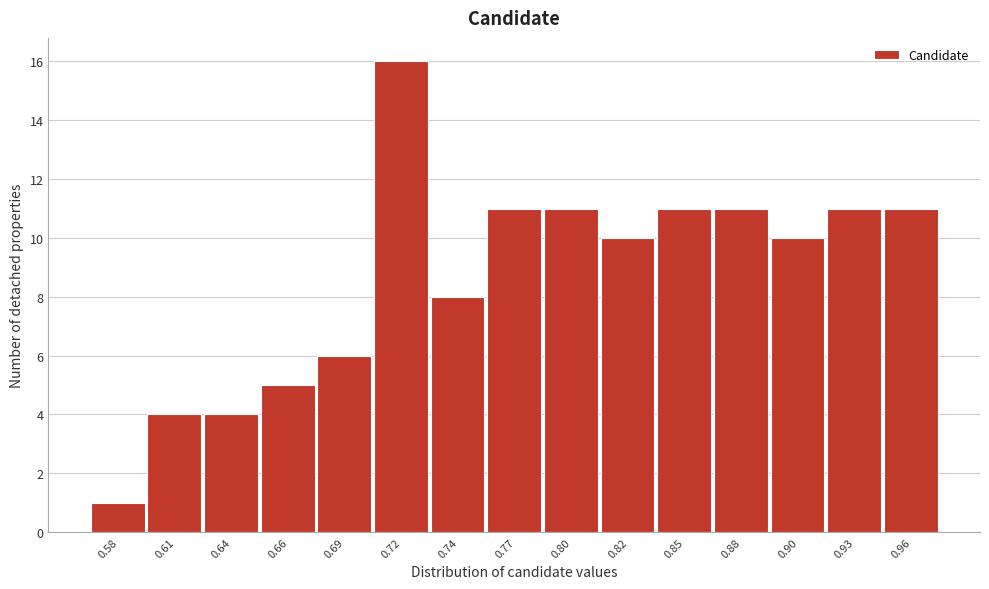

Reading right to left, what are all the values shown in this chart?

0.96=11	0.93=11	0.90=10	0.88=11	0.85=11	0.82=10	0.80=11	0.77=11	0.74=8	0.72=16	0.69=6	0.66=5	0.64=4	0.61=4	0.58=1